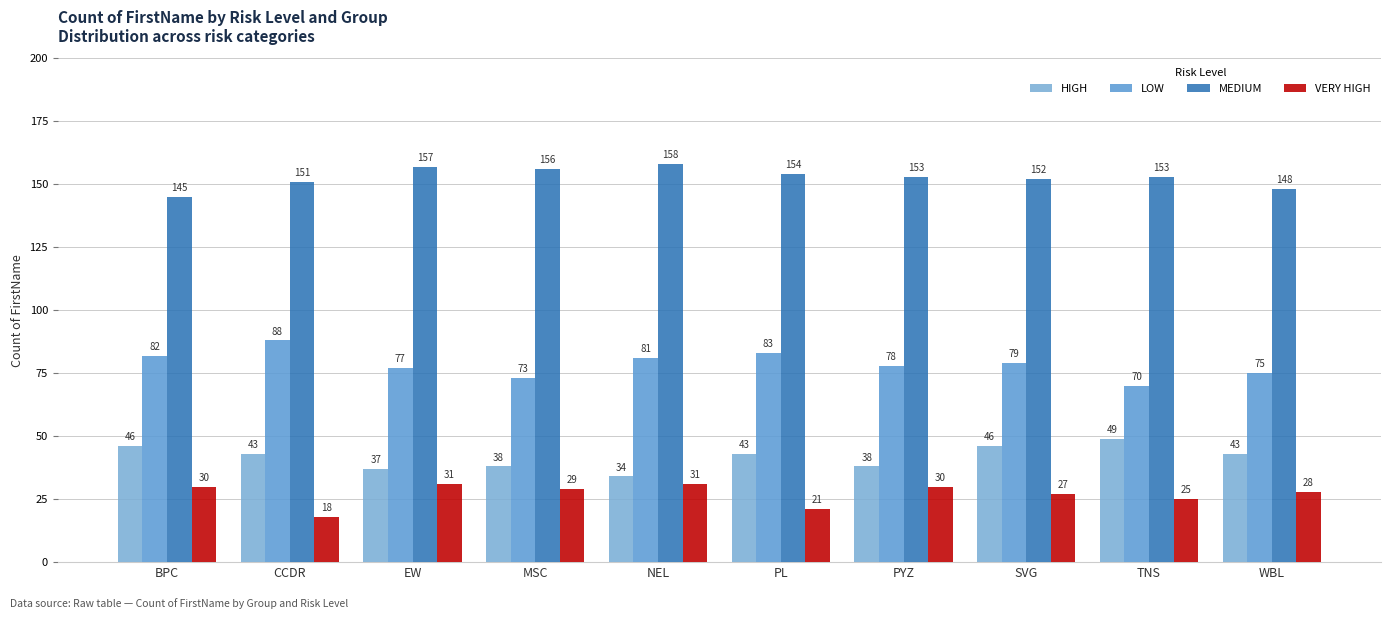

What is the difference between the HIGH values at PL and TNS?

6